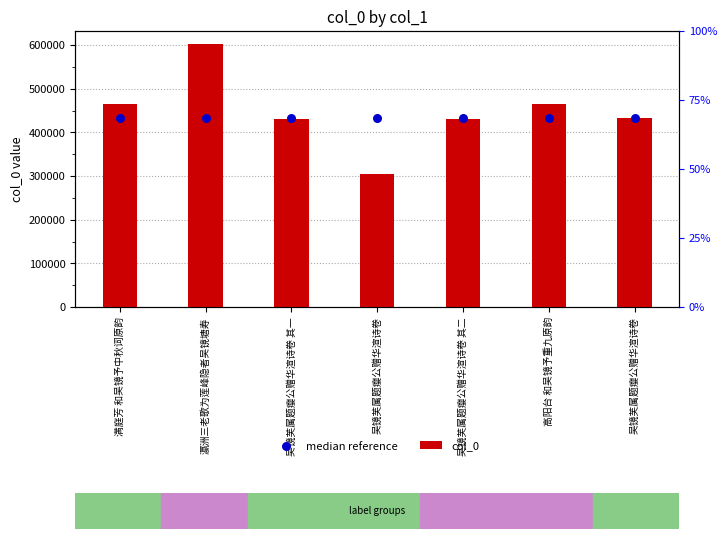

Is the value of col_0 at 吴镜芙属题瘿公赠华渲诗卷 其二 greater than the value of median reference at 瀛洲三老歌为莲峰隐者吴镜塘寿?

No